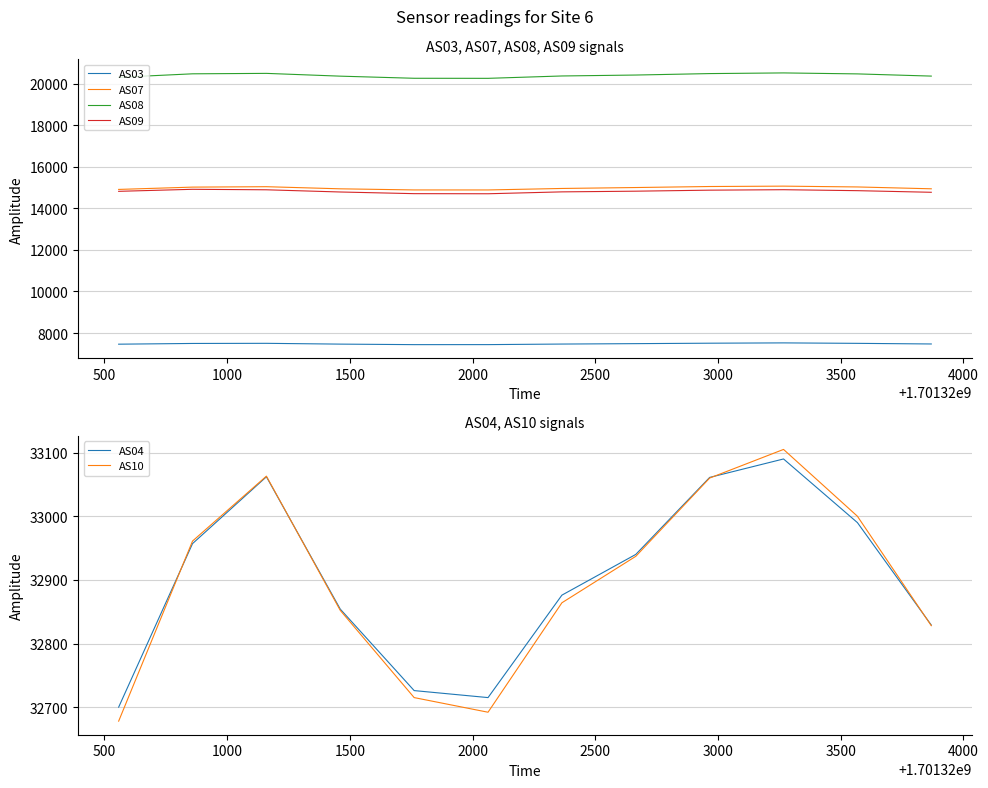

What is the lowest value of the AS07 series?

14891